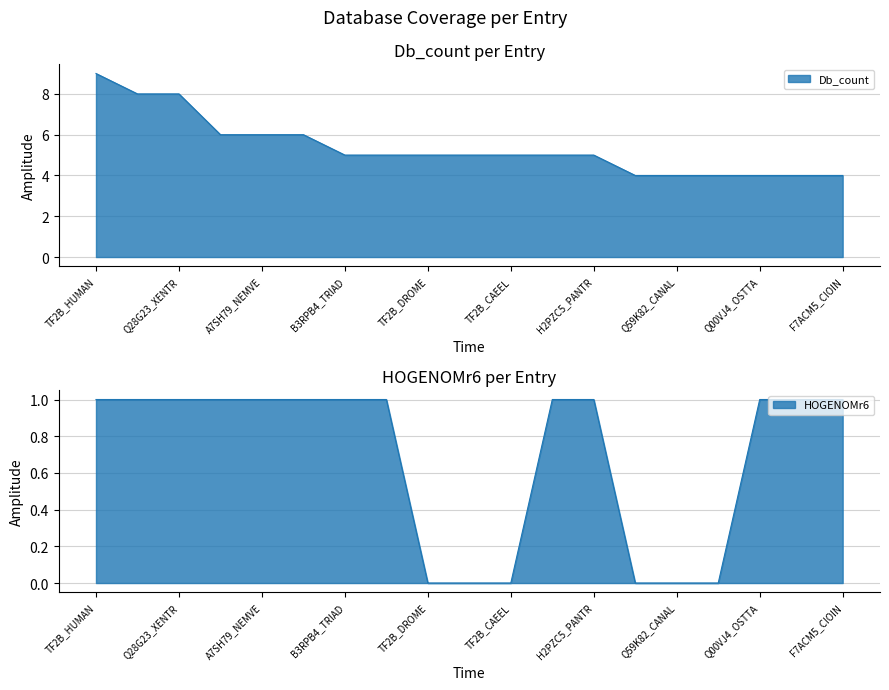

Reading left to right, transcribe all the data shown in this chart.

Db_count: 9	8	8	6	6	6	5	5	5	5	5	5	5	4	4	4	4	4	4
HOGENOMr6: 1	1	1	1	1	1	1	1	0	0	0	1	1	0	0	0	1	1	1